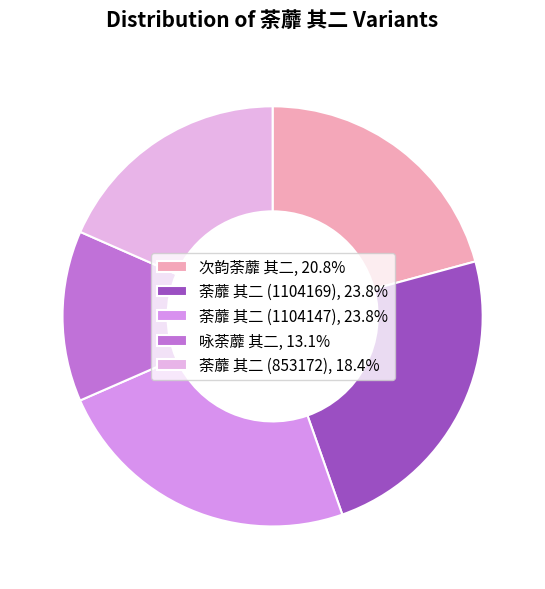

Count the number of slices in the pie.

5